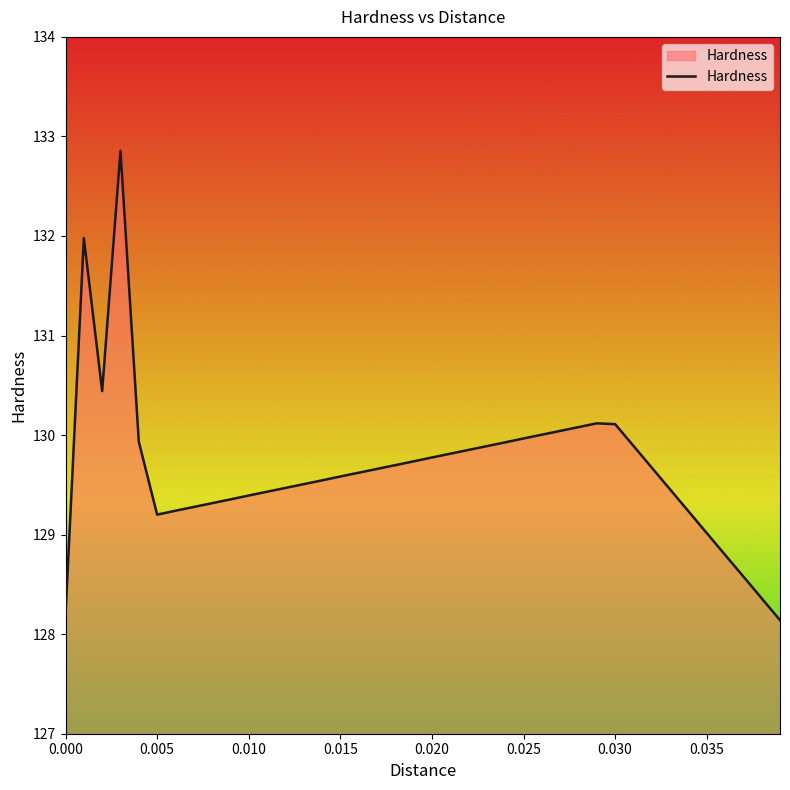

What is the difference between the maximum and minimum values?

4.7